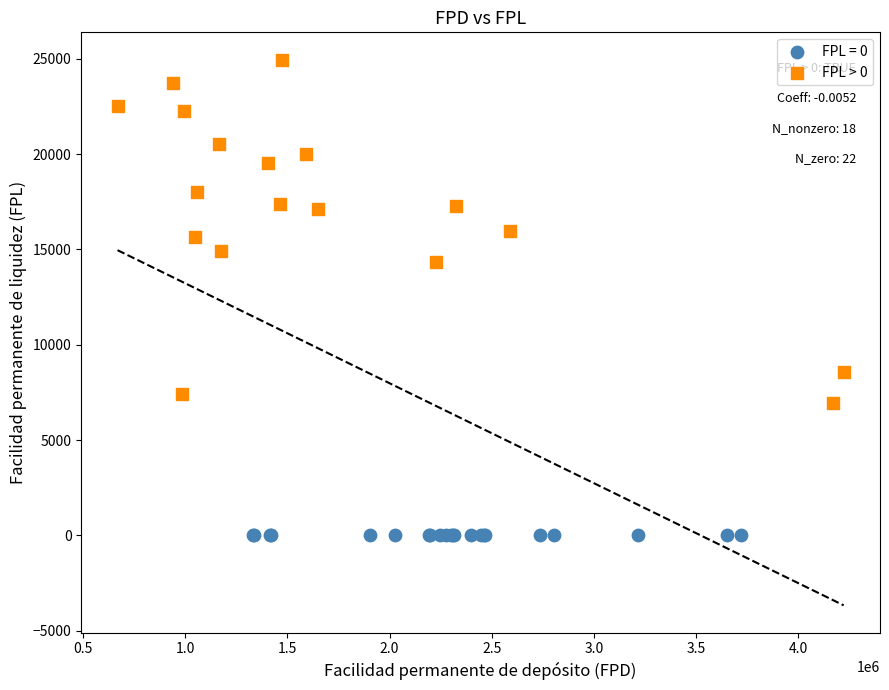

Which series contains the lowest Y value?

FPL = 0